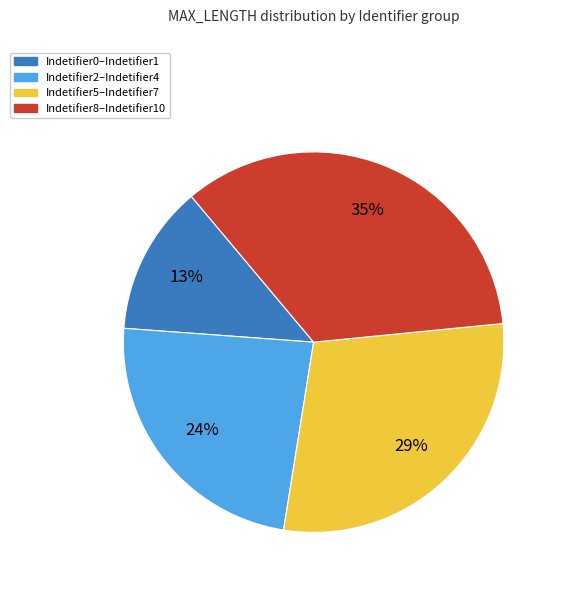

Is there a majority slice in this chart?

No